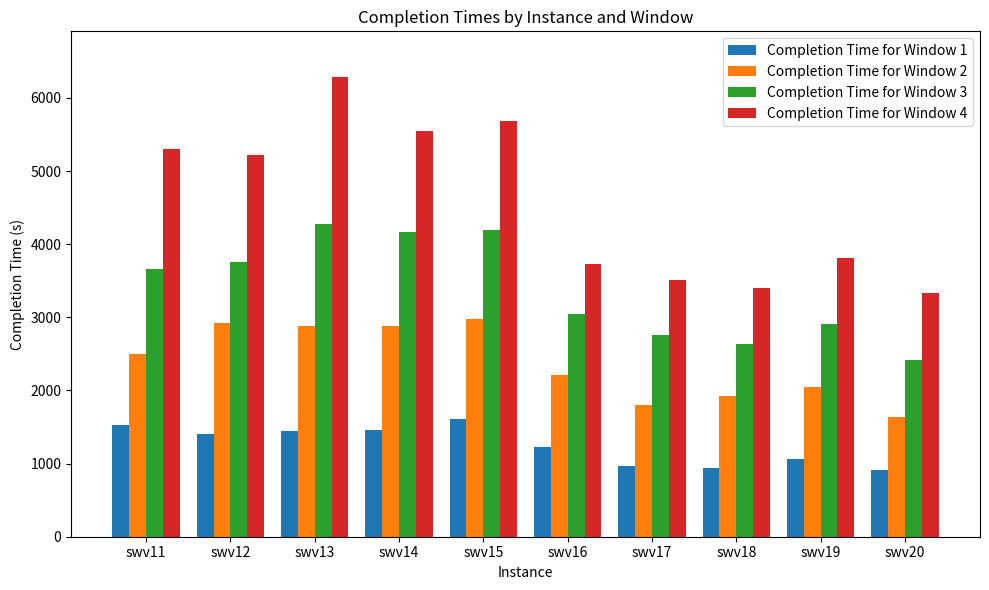

Rank the series by their average value, from lowest to highest.

Completion Time for Window 1, Completion Time for Window 2, Completion Time for Window 3, Completion Time for Window 4